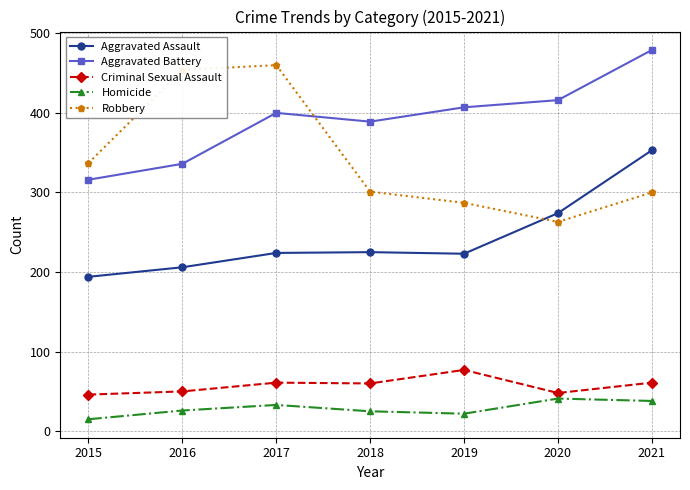

Is this an area chart (filled region under the line)?

No